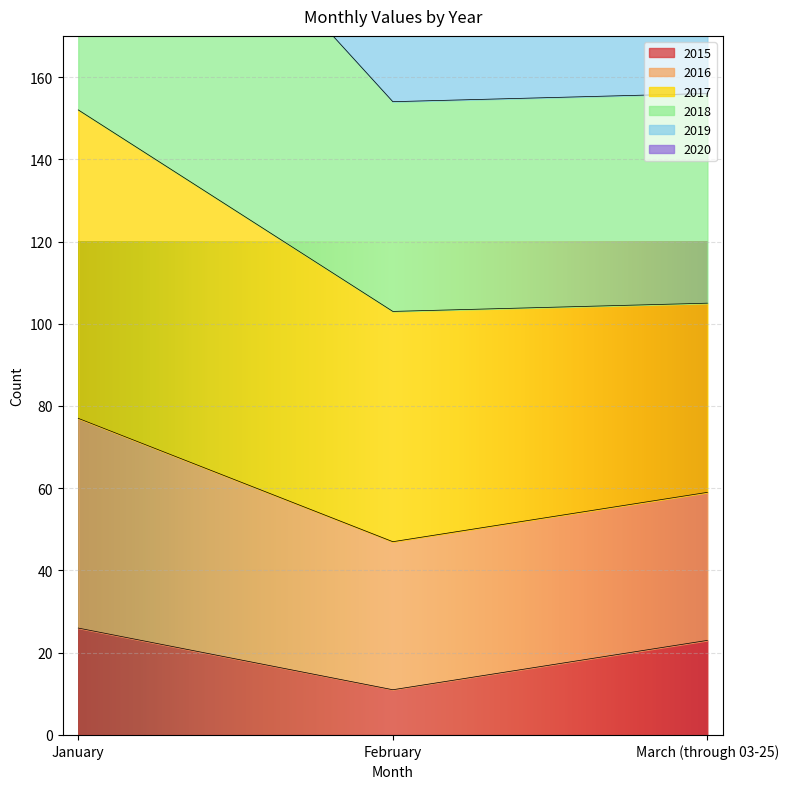

Which series has the largest range (max minus min)?

2019